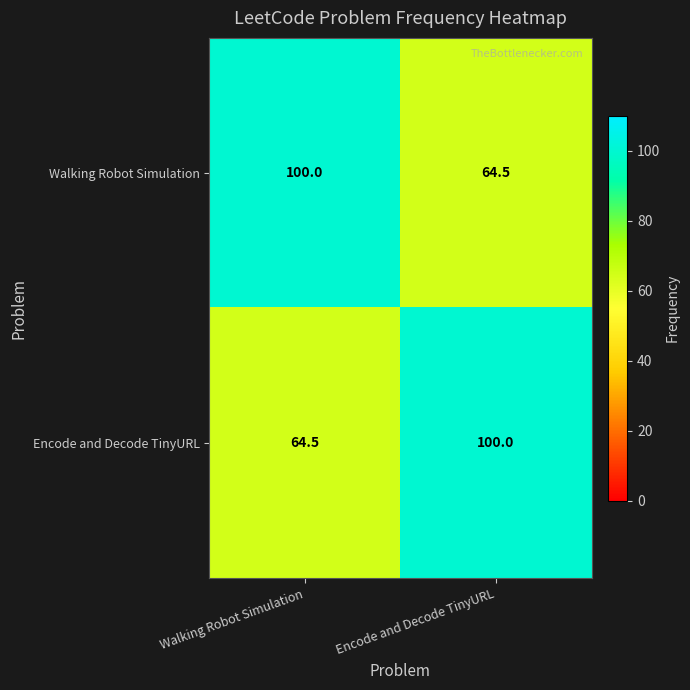

Is the value of Encode and Decode TinyURL at Encode and Decode TinyURL greater than the value of Walking Robot Simulation at Encode and Decode TinyURL?

Yes